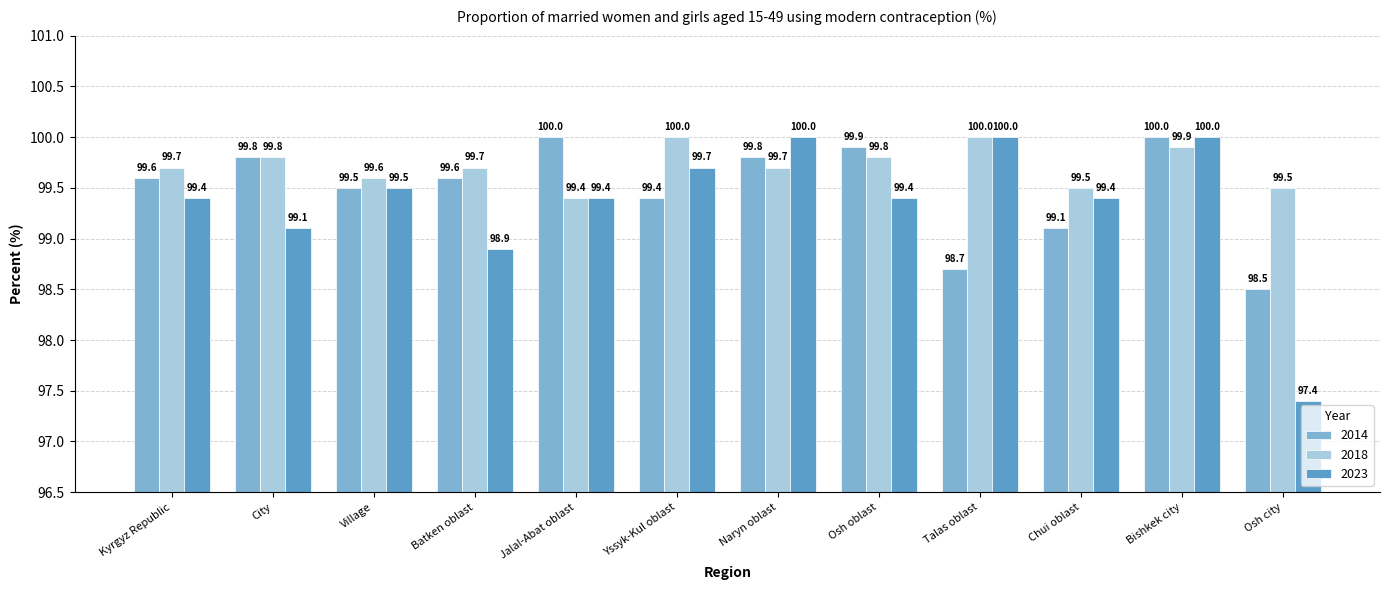

How many series are shown in this chart?

3